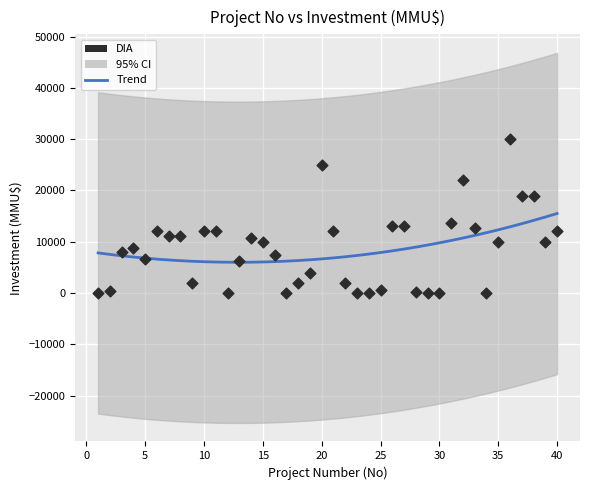

What is the range of Y values (max minus min)?

30000